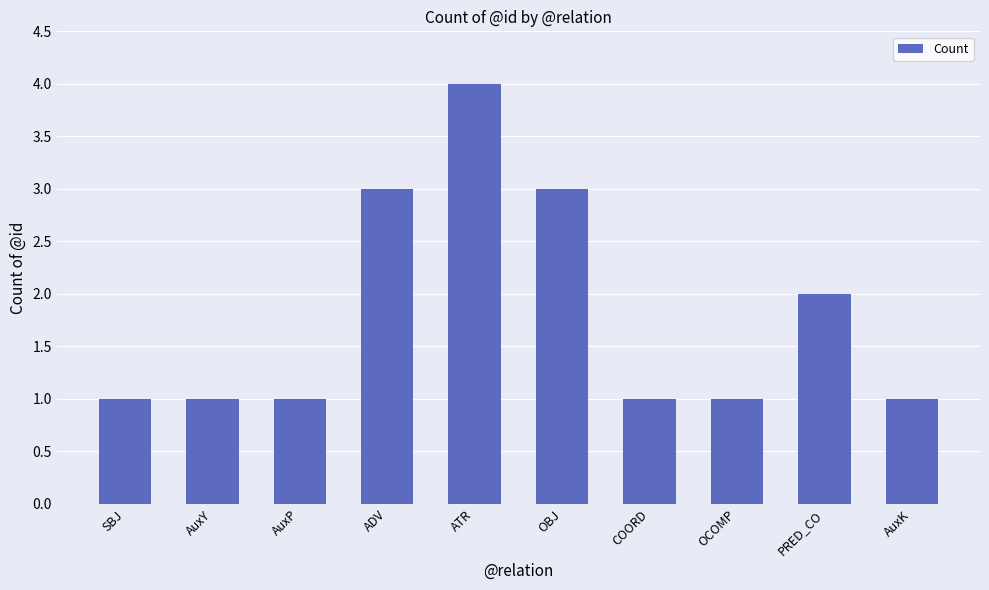

Reading left to right, extract all data points from this chart.

1	1	1	3	4	3	1	1	2	1